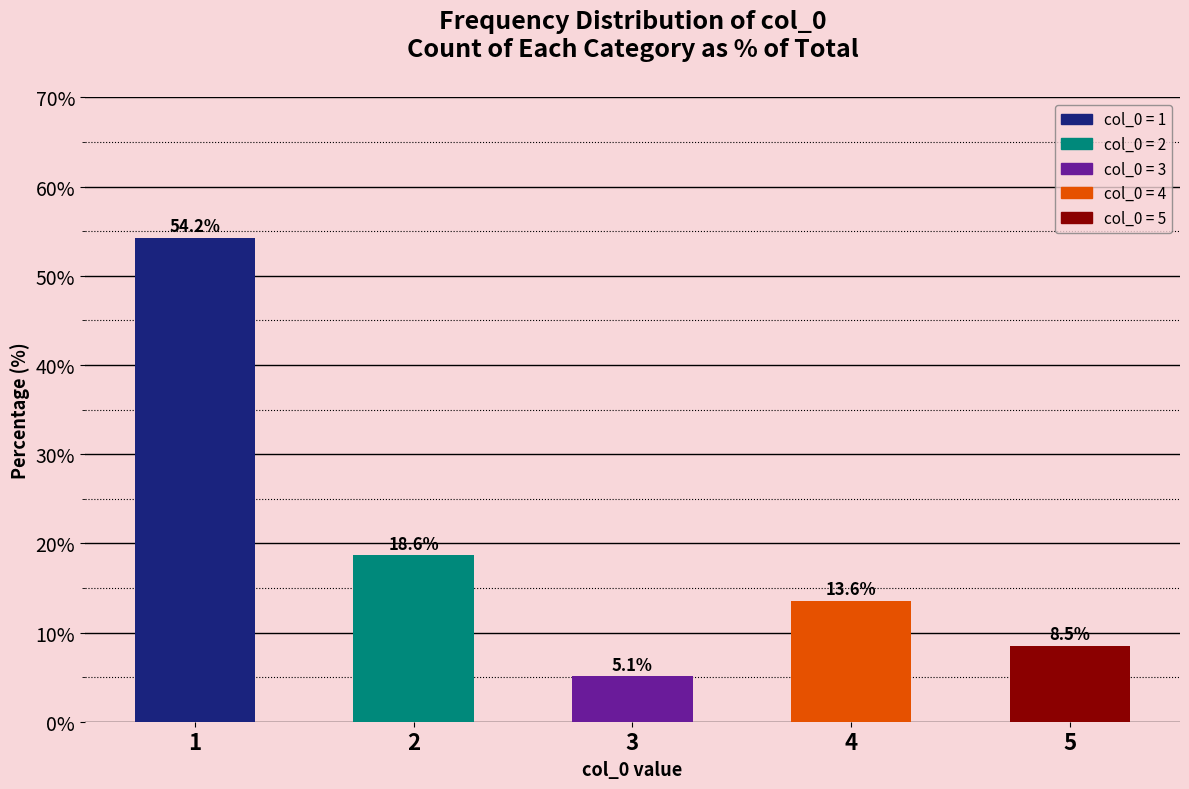

What is the average value?

20.0